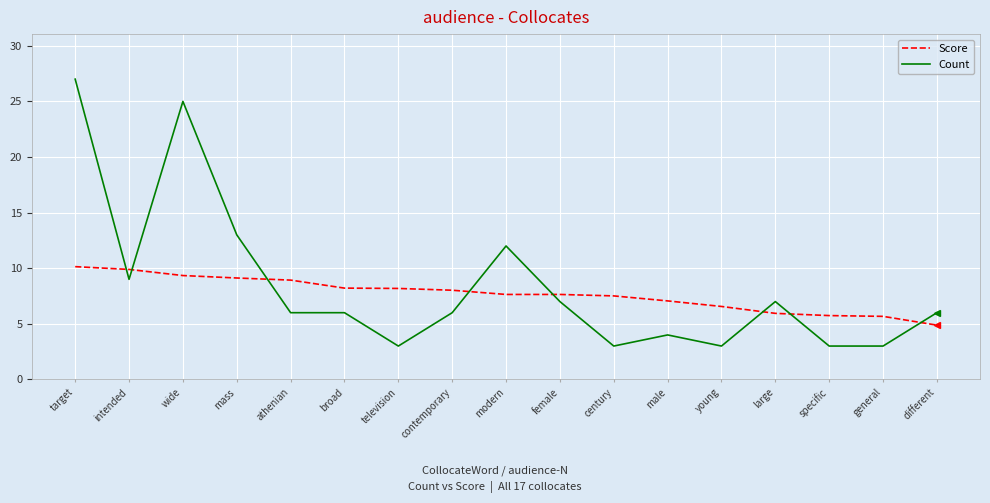

What is the lowest value of the Count series?

3.0